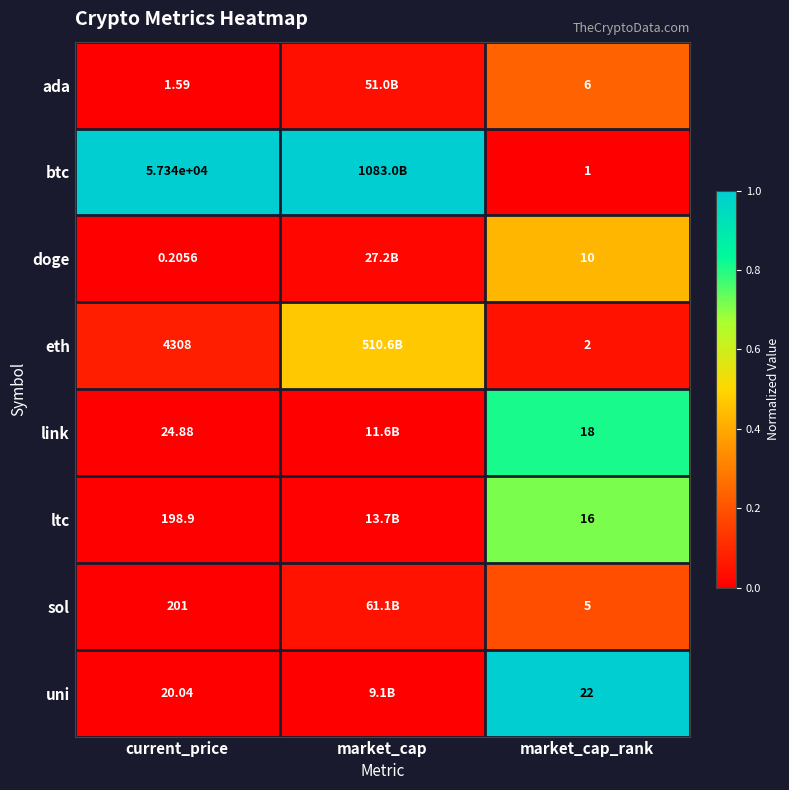

How many series are shown in this chart?

8